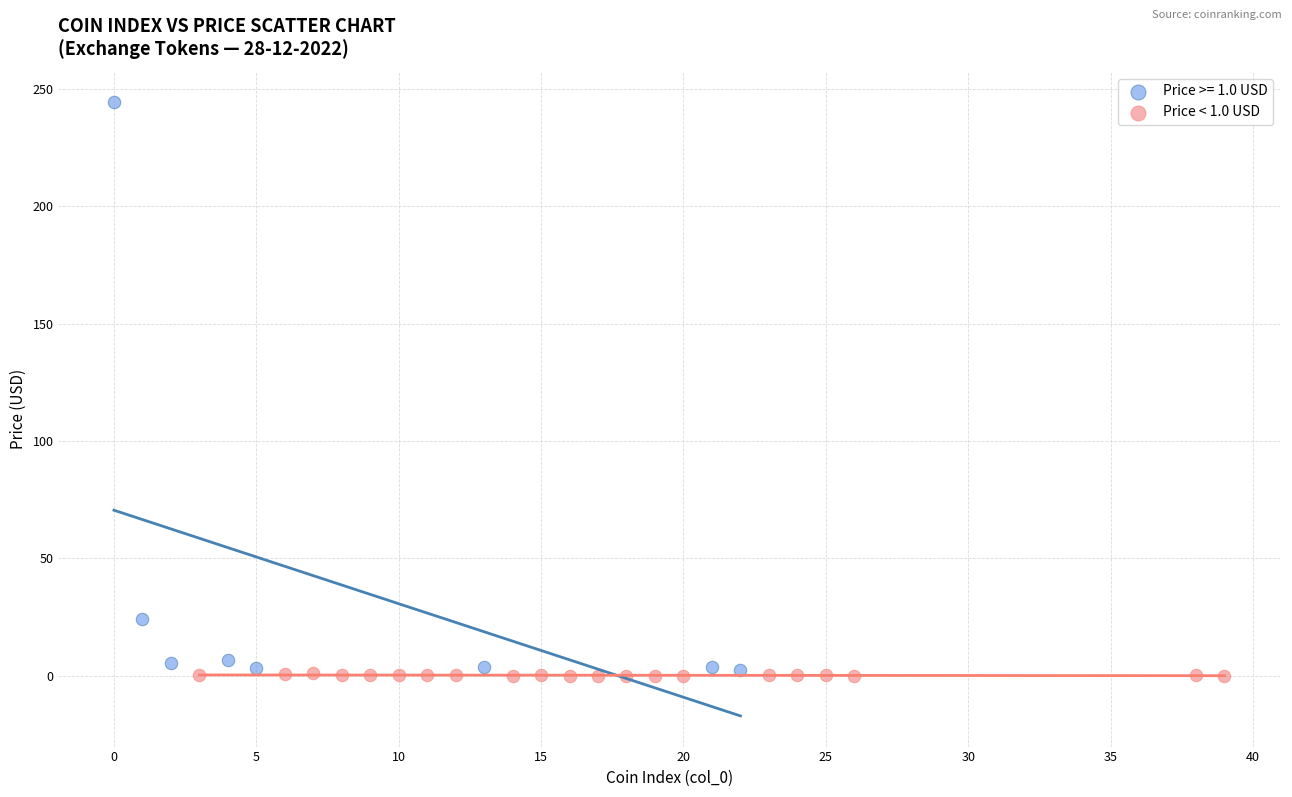

Which series reaches the maximum Y coordinate?

Price >= 1.0 USD